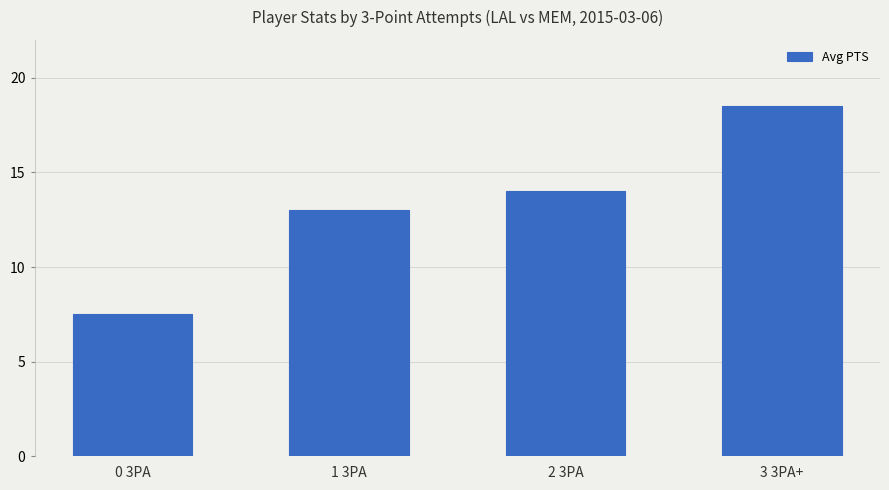

Reading left to right, what are all the values shown in this chart?

0 3PA=7.5	1 3PA=13.0	2 3PA=14.0	3 3PA+=18.5